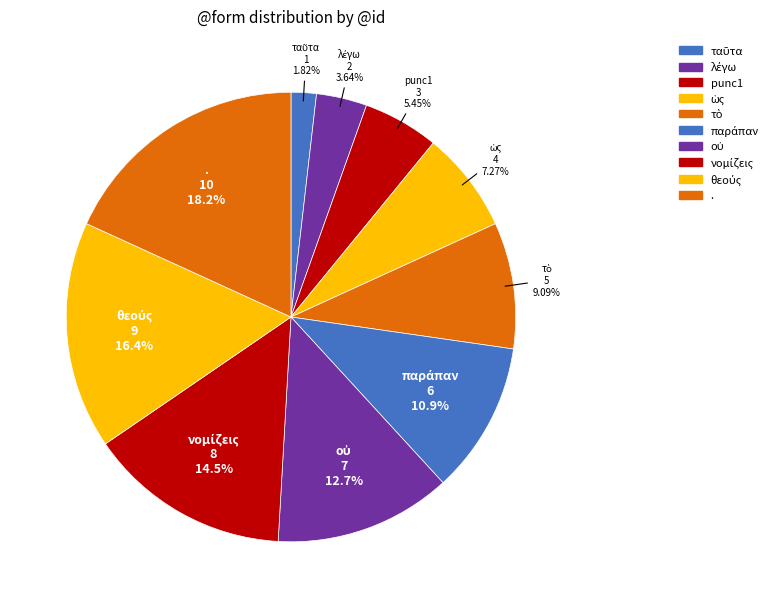

To the nearest percent, what is the difference between the οὐ and λέγω slice percentages?

9%